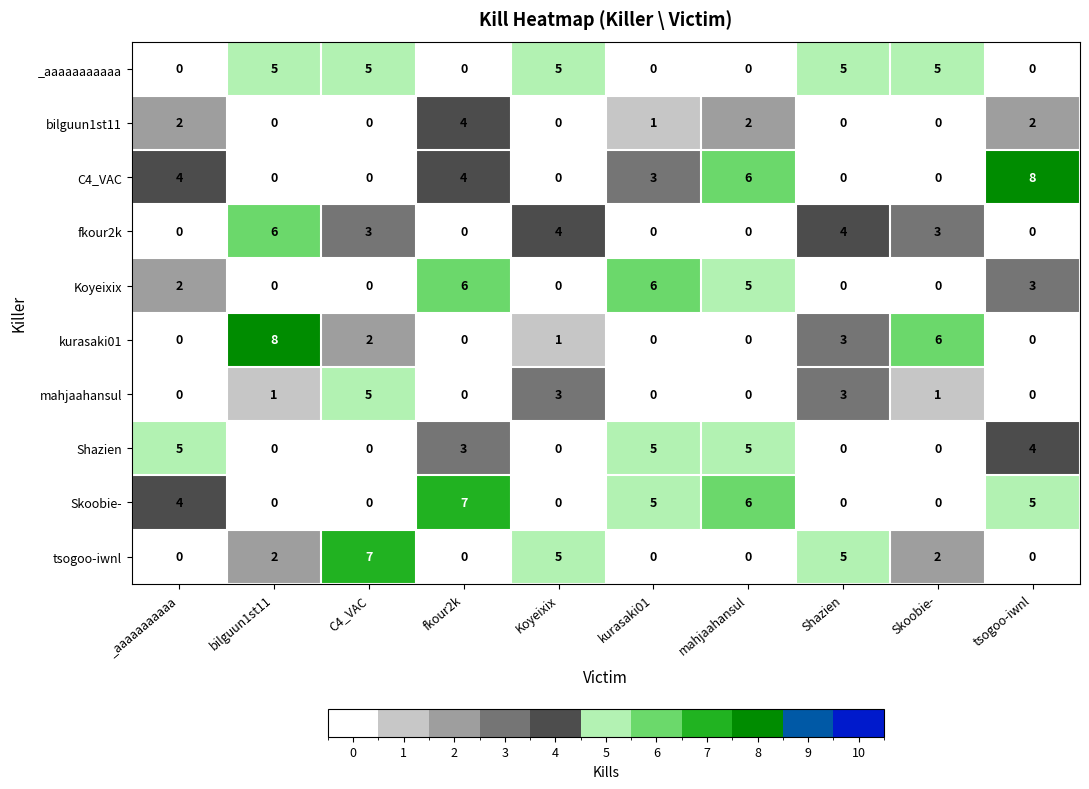

What is the total value across all series at _aaaaaaaaaaa?

17